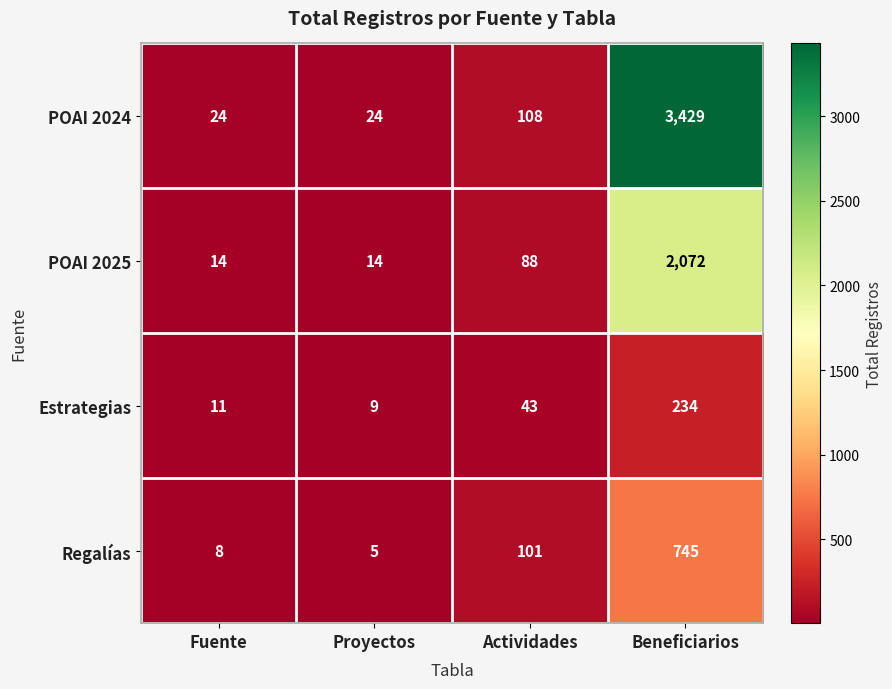

What is the sum of the POAI 2025 values at Proyectos and Actividades?

102